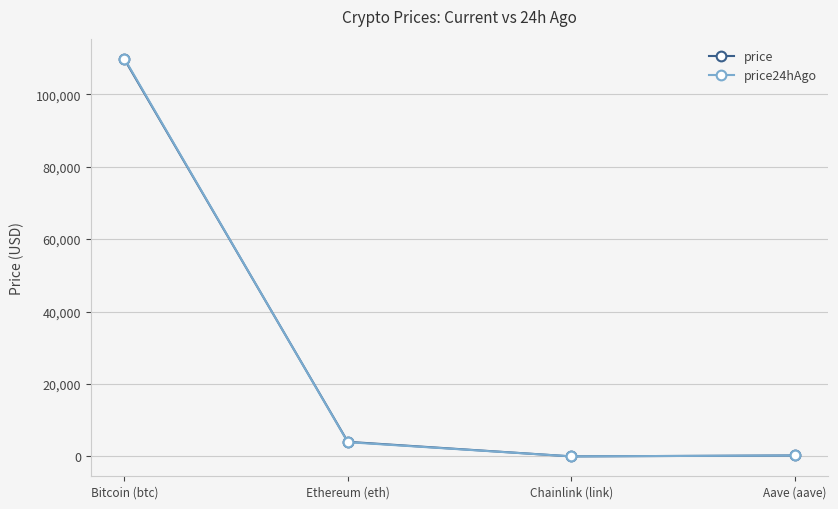

Which series has the widest spread of values?

price24hAgo